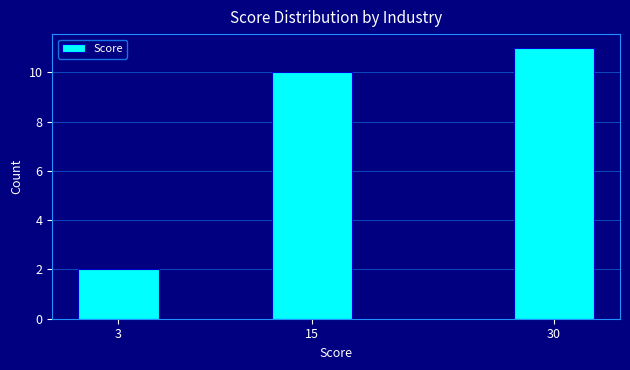

Reading right to left, list all the values displayed in this chart.

30=11	15=10	3=2